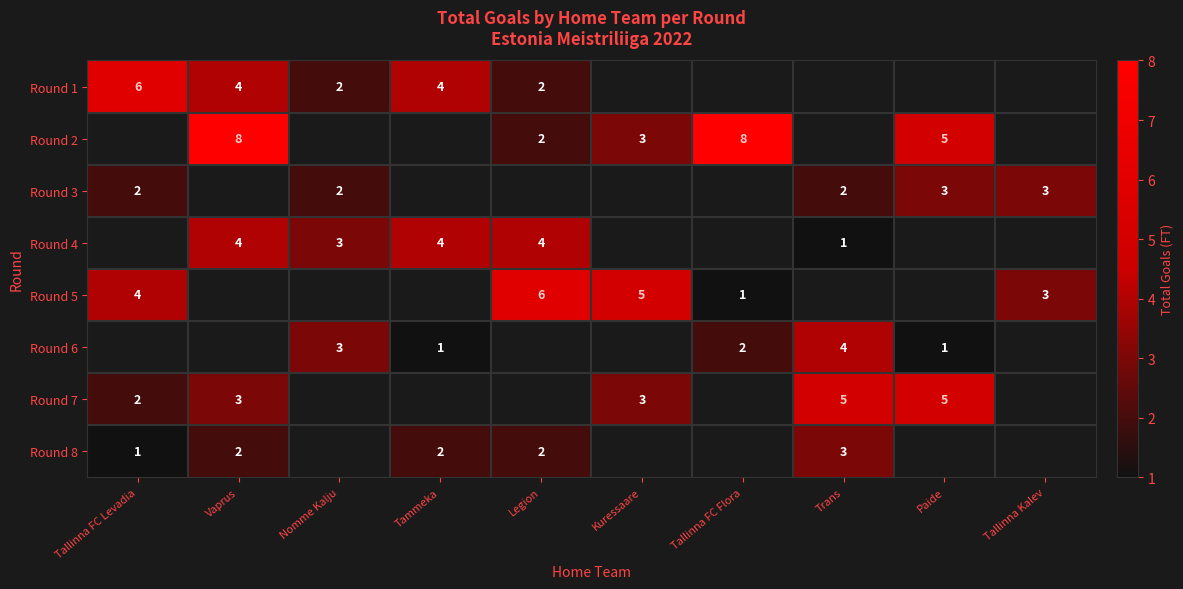

The Round 5 series shows 7 at Kuressaare. True or false?

False